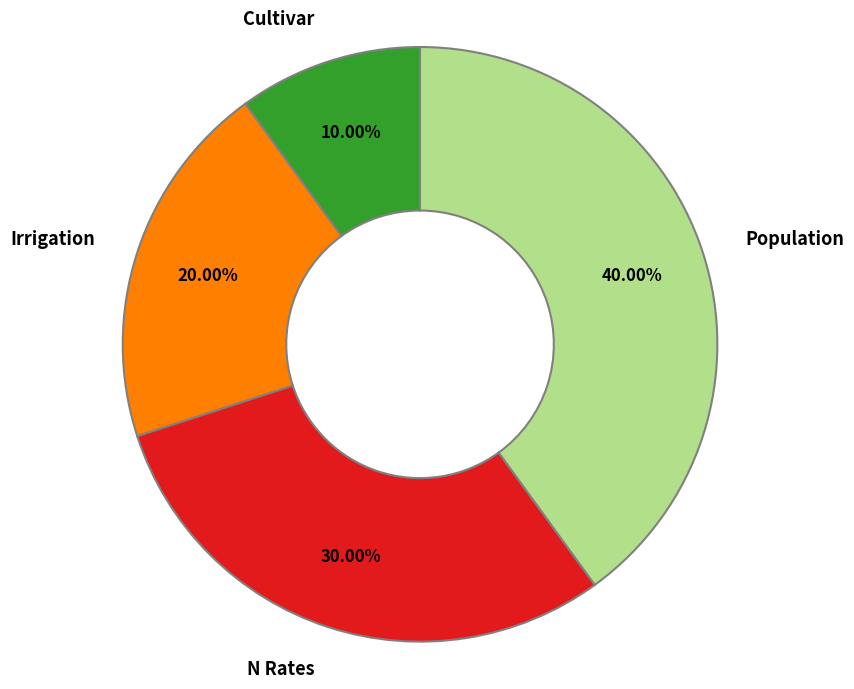

How many slices are in this pie chart?

4